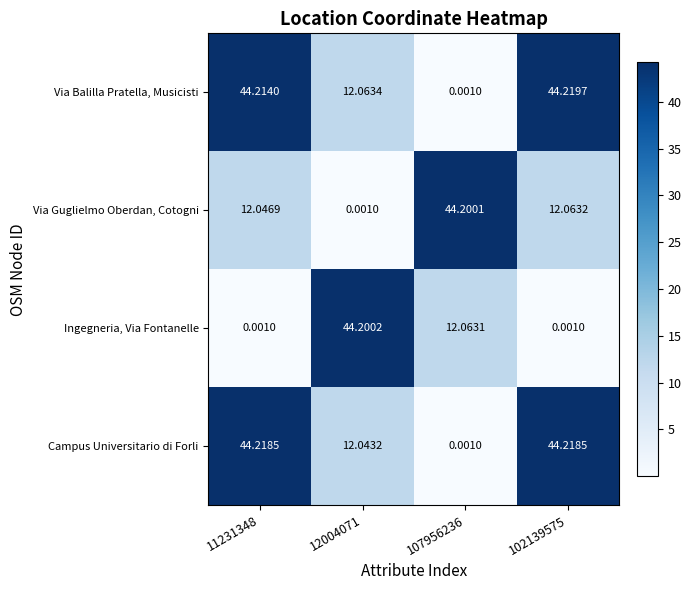

Which series has the largest total across all categories?

Via Balilla Pratella, Musicisti